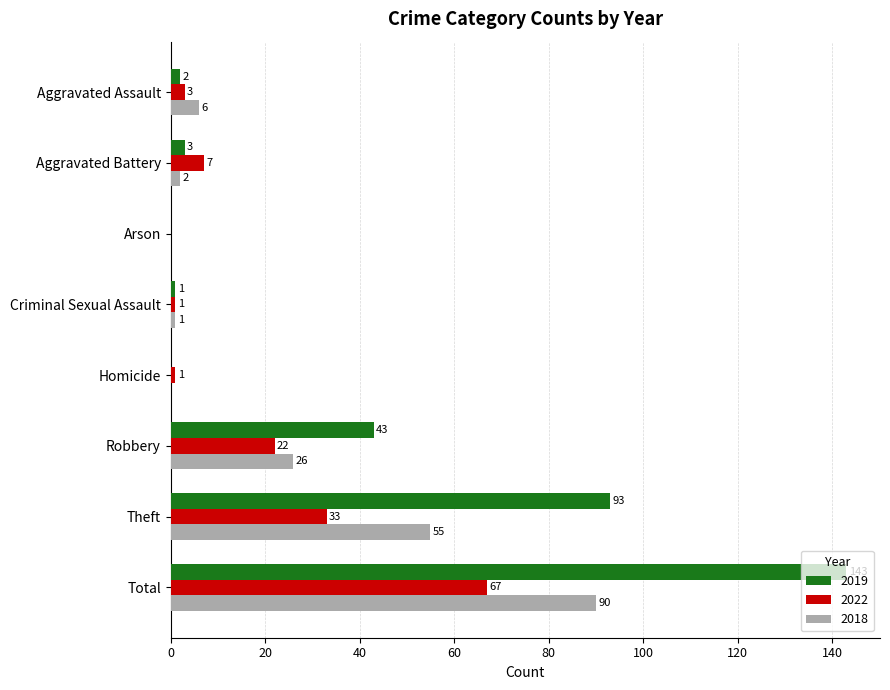

Which category has the highest value across all series?

Total